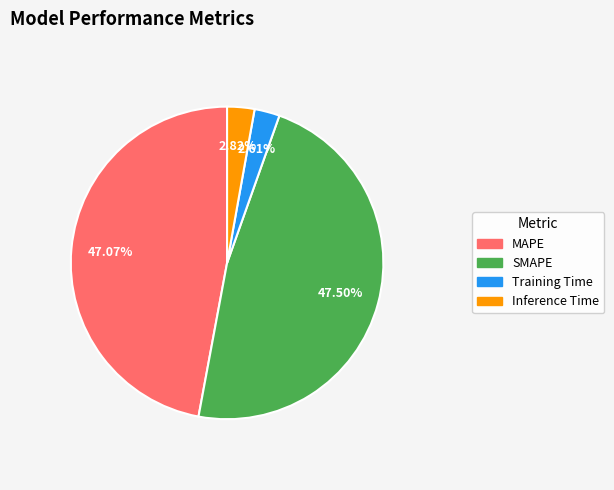

Which has a higher value, Inference Time or SMAPE?

SMAPE